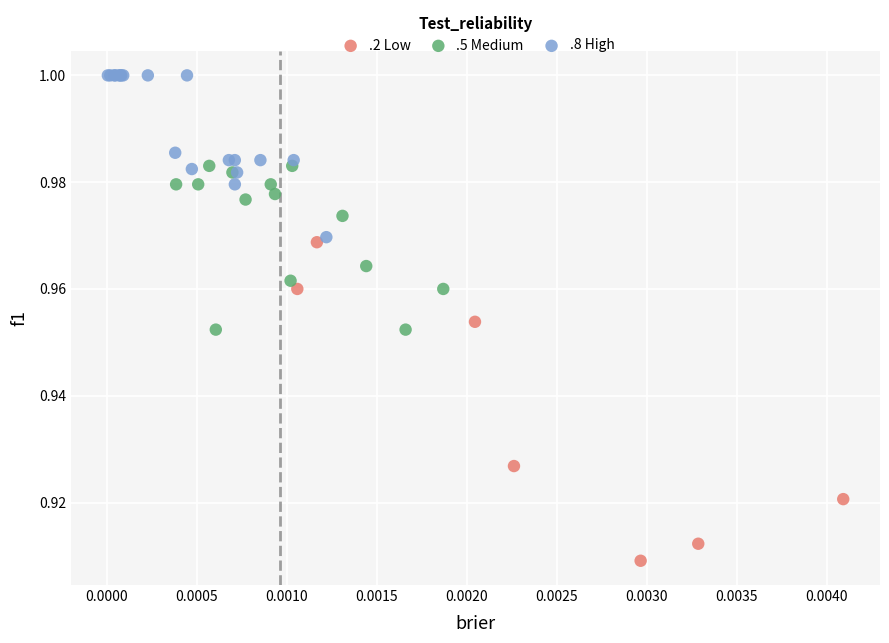

Which series reaches the maximum Y coordinate?

.8 High